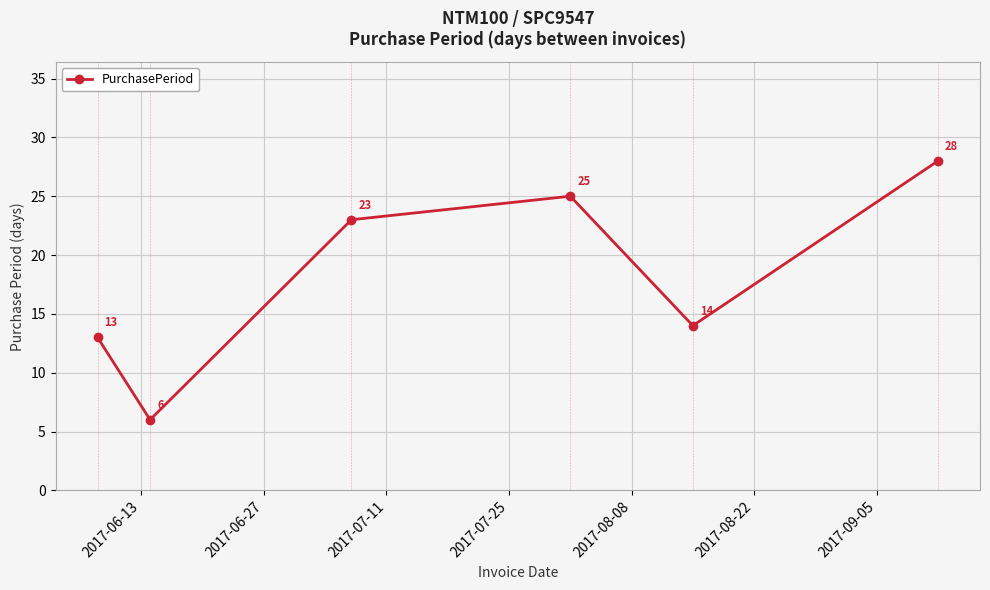

Is this an area chart (filled region under the line)?

No